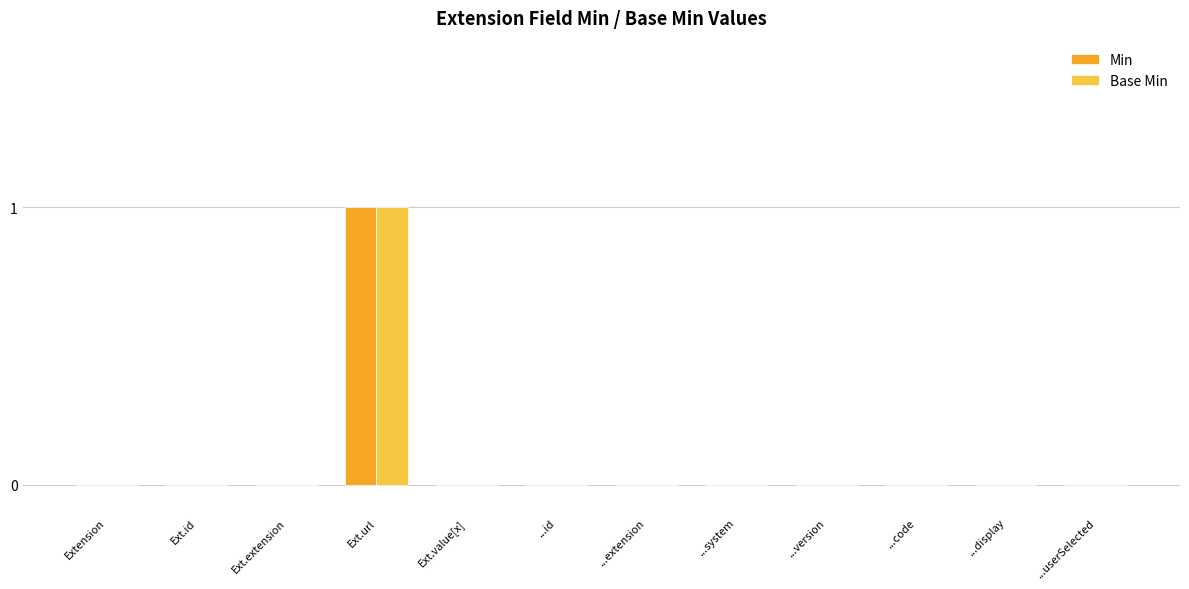

The value of Base Min at ...id is 0. True or false?

True